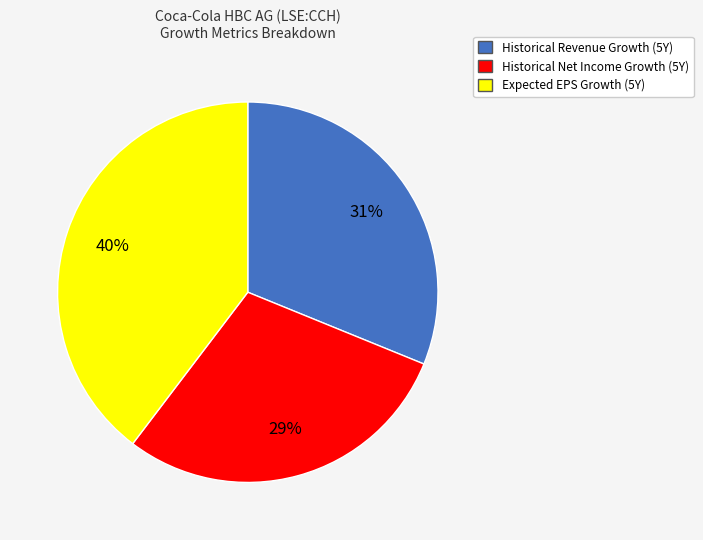

How many segments does this pie chart have?

3